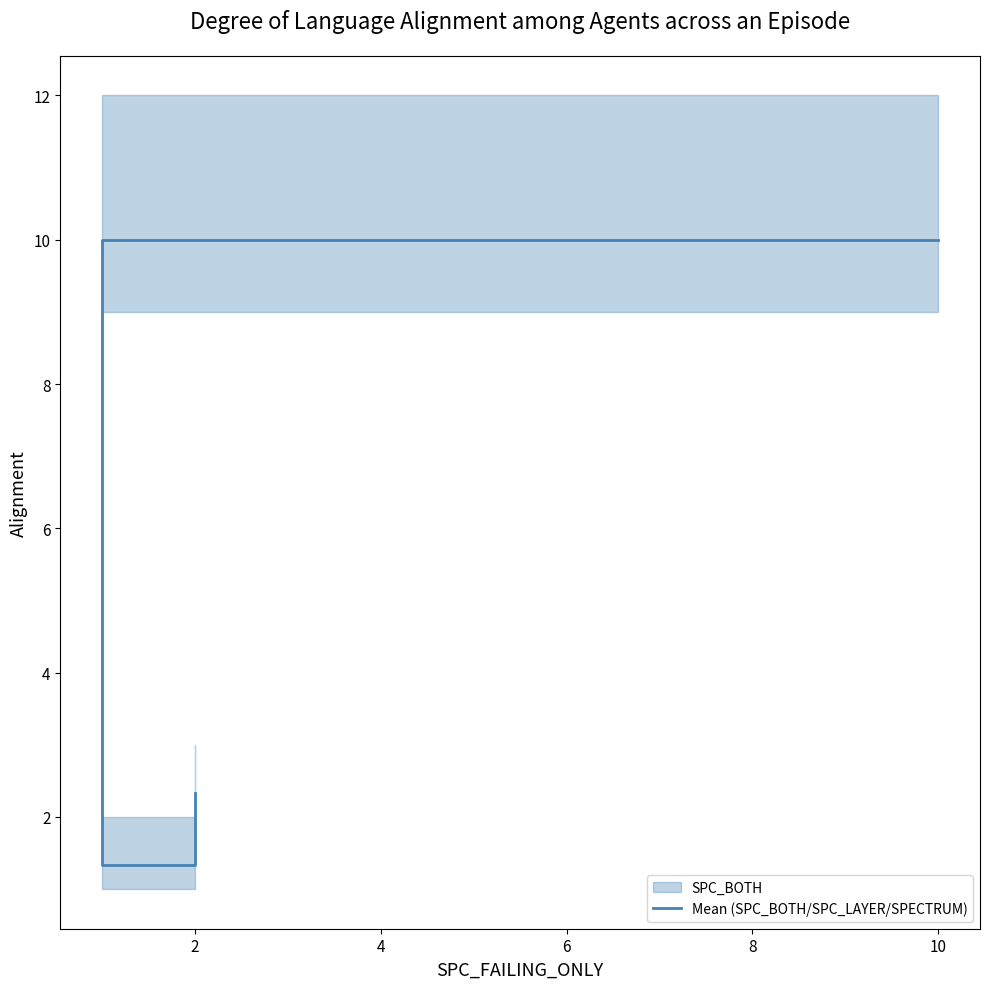

How many data points are above 2?

2